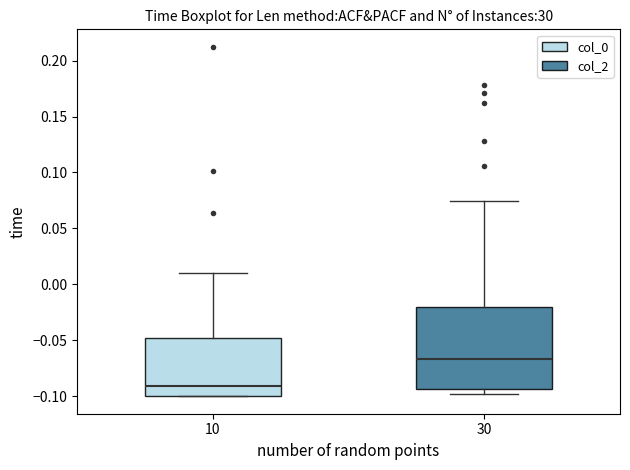

Reading left to right, read every box against the y-axis: the position of its median line, the range the box covers, and the ends of its whiskers. The values are not printed on the chart, so give them approximately, as read against the axis.

10: median -0.090, box -0.100 to -0.050, whiskers -0.100 to 0.010
30: median -0.065, box -0.095 to -0.020, whiskers -0.100 to 0.075